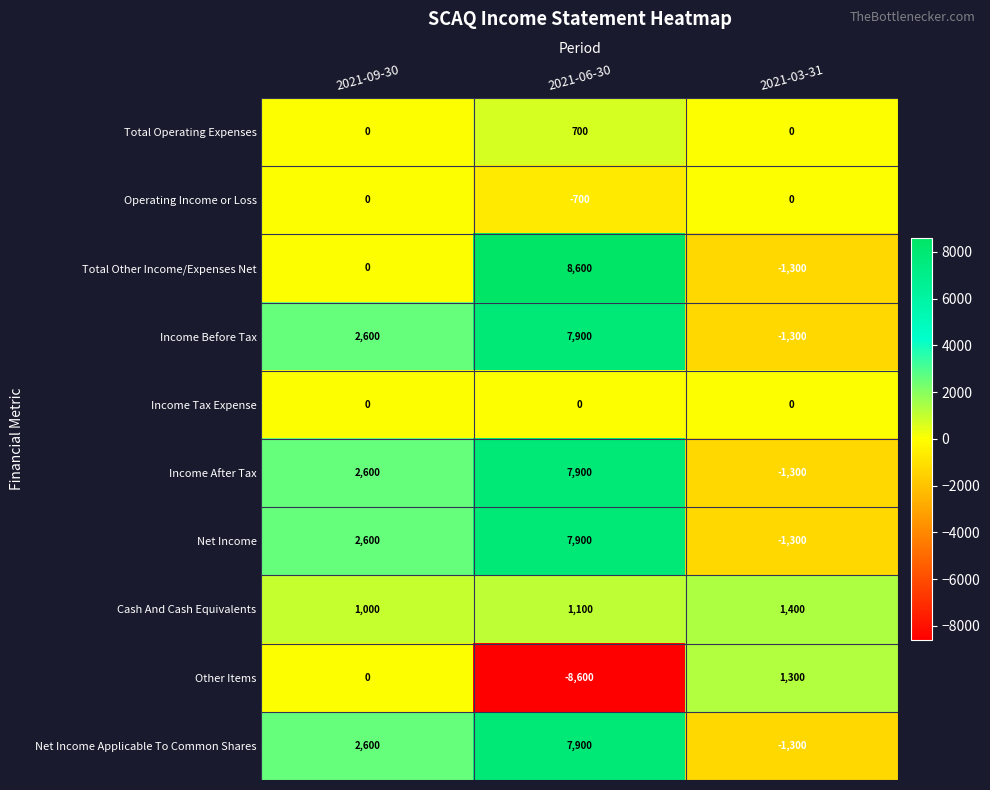

What is the difference between the maximum and minimum values in the Net Income series?

9200